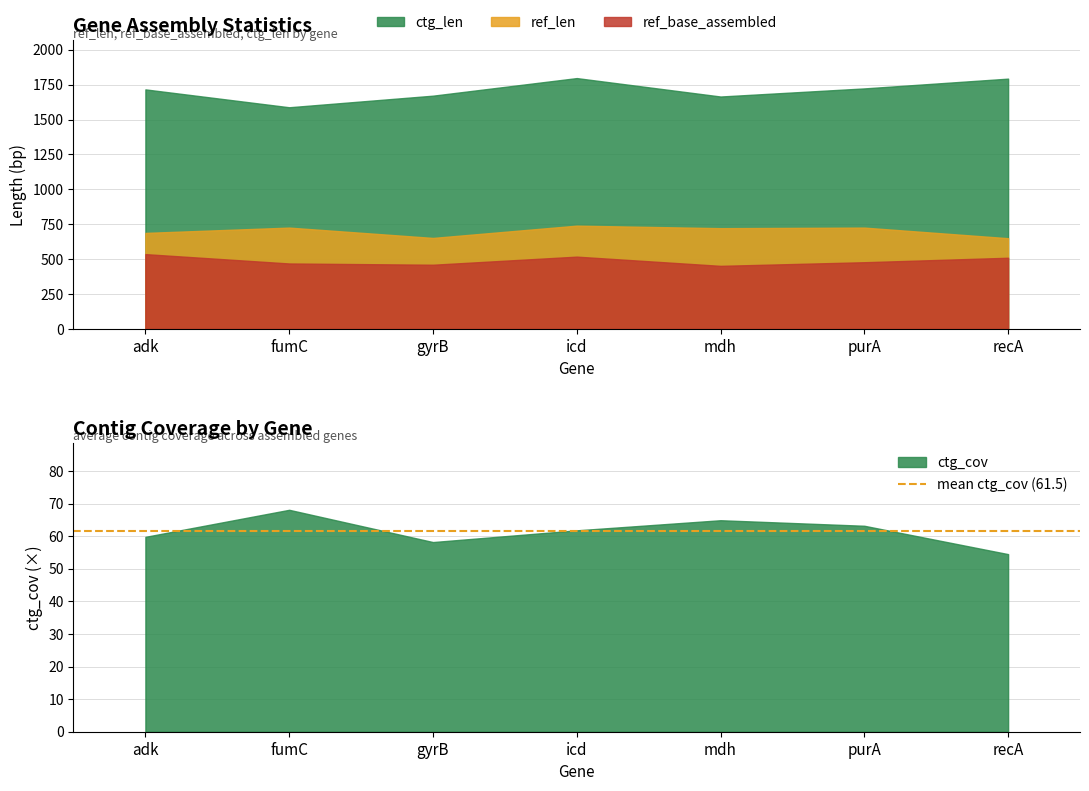

What is the difference between the highest and lowest values at mdh?

1600.1